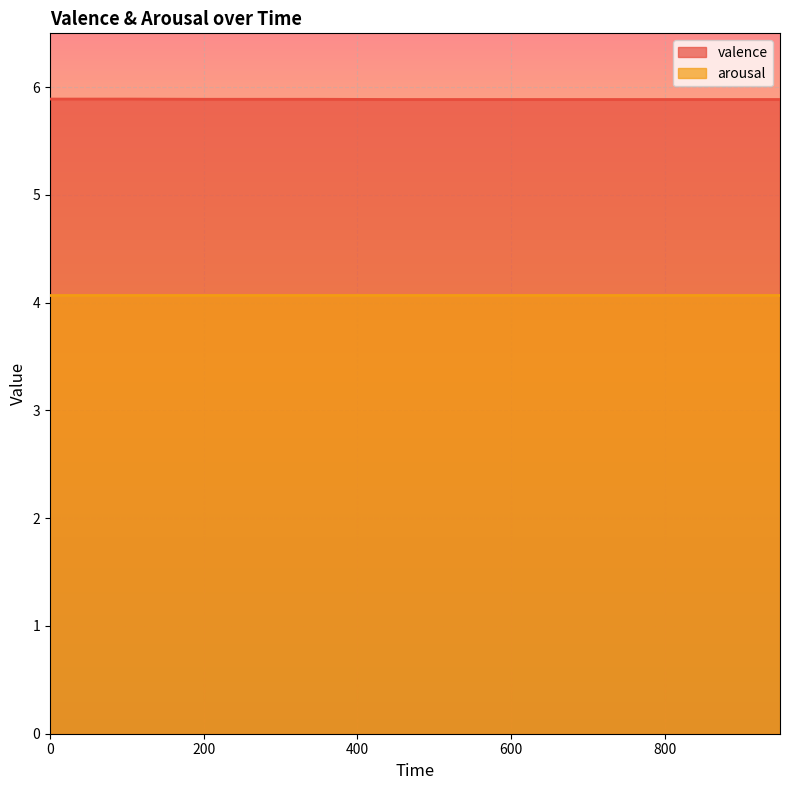

What is the average value?

5.9